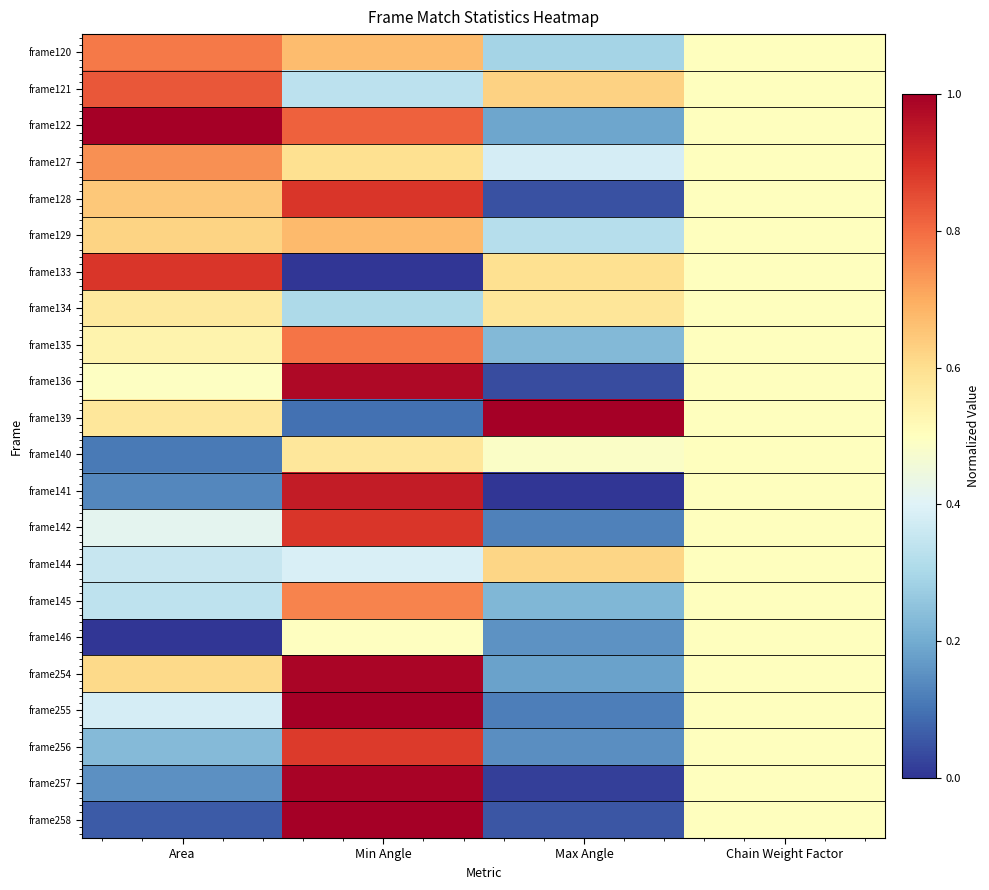

Reading right to left, what are all the values shown in this chart?

frame120: Chain Weight Factor=0.5	Max Angle=0.3	Min Angle=0.7	Area=0.8
frame121: Chain Weight Factor=0.5	Max Angle=0.6	Min Angle=0.3	Area=0.8
frame122: Chain Weight Factor=0.5	Max Angle=0.2	Min Angle=0.8	Area=1.0
frame127: Chain Weight Factor=0.5	Max Angle=0.4	Min Angle=0.6	Area=0.7
frame128: Chain Weight Factor=0.5	Max Angle=0.0	Min Angle=0.9	Area=0.6
frame129: Chain Weight Factor=0.5	Max Angle=0.3	Min Angle=0.7	Area=0.6
frame133: Chain Weight Factor=0.5	Max Angle=0.6	Min Angle=0.0	Area=0.9
frame134: Chain Weight Factor=0.5	Max Angle=0.6	Min Angle=0.3	Area=0.6
frame135: Chain Weight Factor=0.5	Max Angle=0.2	Min Angle=0.8	Area=0.5
frame136: Chain Weight Factor=0.5	Max Angle=0.0	Min Angle=1.0	Area=0.5
frame139: Chain Weight Factor=0.5	Max Angle=1.0	Min Angle=0.1	Area=0.6
frame140: Chain Weight Factor=0.5	Max Angle=0.5	Min Angle=0.6	Area=0.1
frame141: Chain Weight Factor=0.5	Max Angle=0.0	Min Angle=0.9	Area=0.1
frame142: Chain Weight Factor=0.5	Max Angle=0.1	Min Angle=0.9	Area=0.4
frame144: Chain Weight Factor=0.5	Max Angle=0.6	Min Angle=0.4	Area=0.4
frame145: Chain Weight Factor=0.5	Max Angle=0.2	Min Angle=0.8	Area=0.3
frame146: Chain Weight Factor=0.5	Max Angle=0.2	Min Angle=0.5	Area=0.0
frame254: Chain Weight Factor=0.5	Max Angle=0.2	Min Angle=1.0	Area=0.6
frame255: Chain Weight Factor=0.5	Max Angle=0.1	Min Angle=1.0	Area=0.4
frame256: Chain Weight Factor=0.5	Max Angle=0.1	Min Angle=0.9	Area=0.2
frame257: Chain Weight Factor=0.5	Max Angle=0.0	Min Angle=1.0	Area=0.1
frame258: Chain Weight Factor=0.5	Max Angle=0.1	Min Angle=1.0	Area=0.1